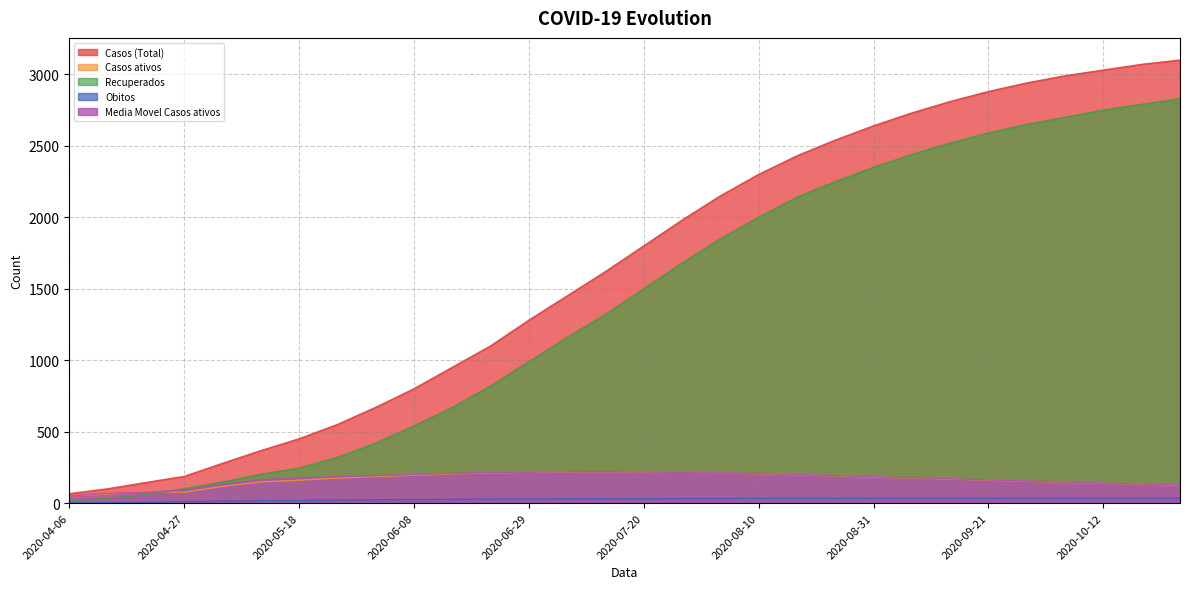

Where is Media Movel Casos ativos nearest to the value 135?

2020-10-19